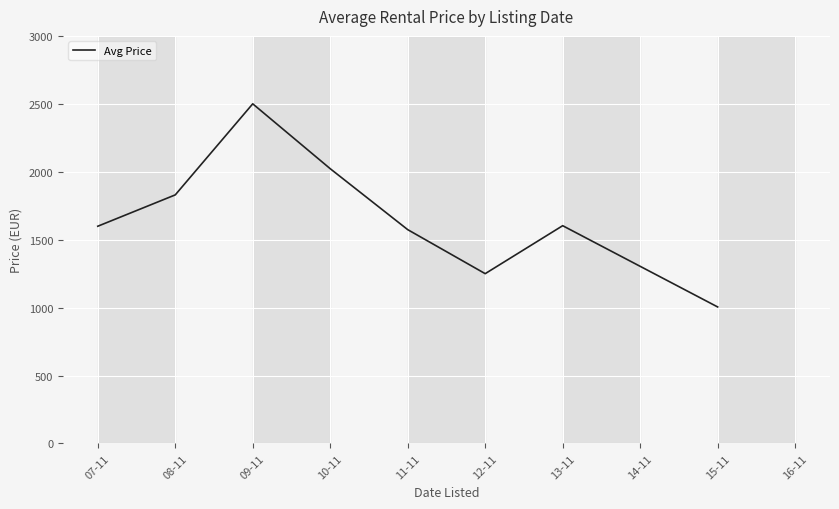

Between 10-11 and 15-11, which is larger?

10-11